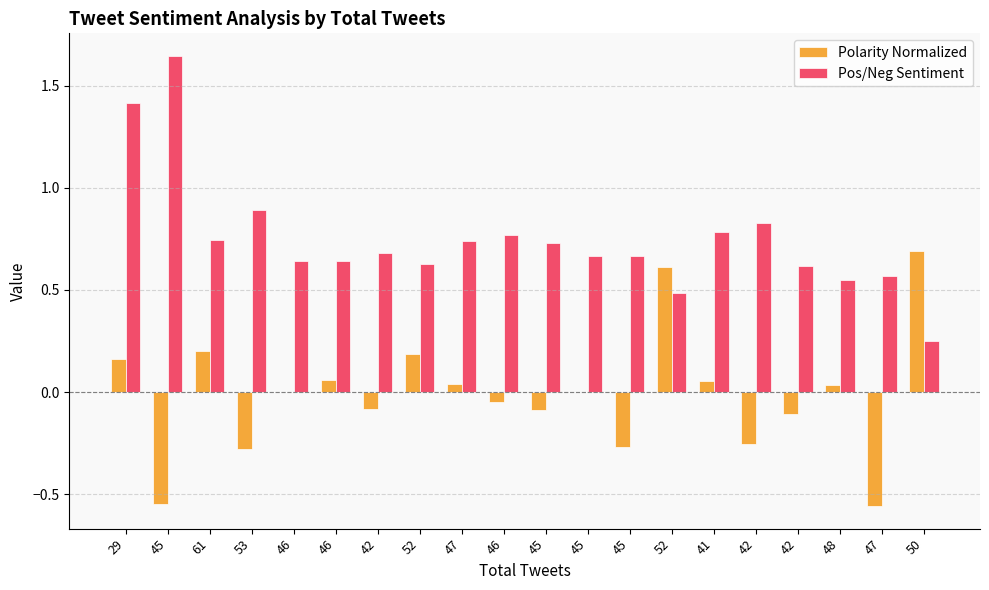

Between 42 and 47, which series saw the biggest shift?

Polarity Normalized